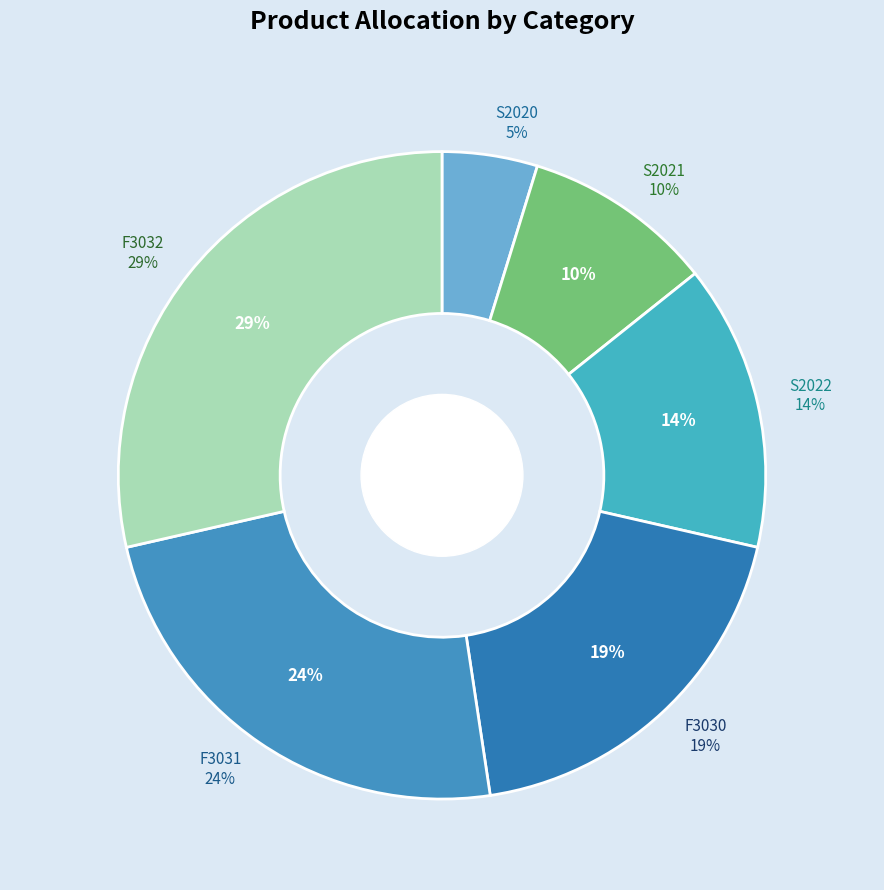

Do F3030 and S2021 together represent more than half of the pie?

No